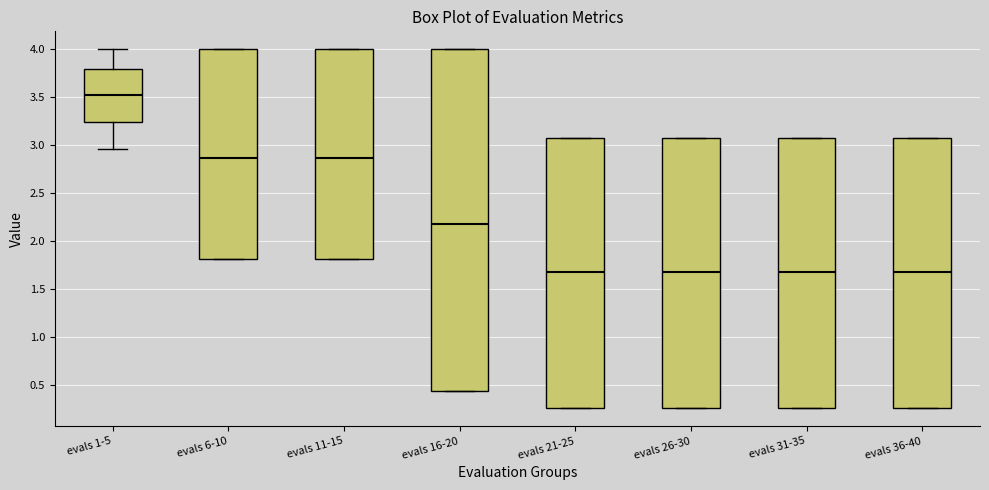

Which box is the tallest, from its lower edge to its upper edge?

evals 16-20